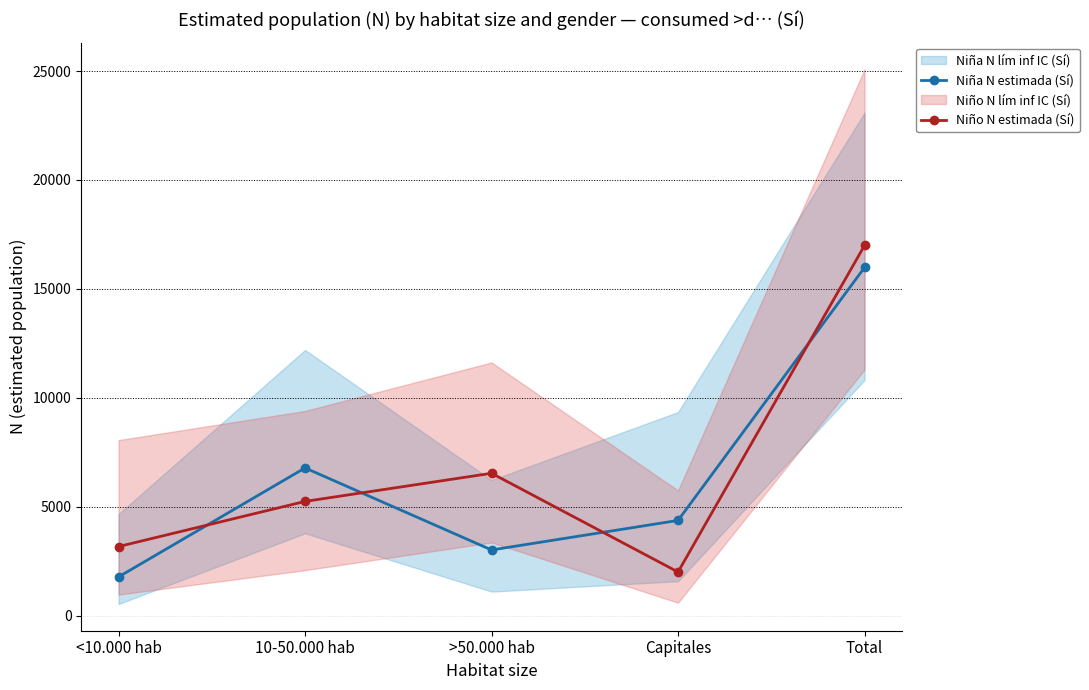

The Niña N estimada (Sí) series shows 3026 at >50.000 hab. True or false?

True